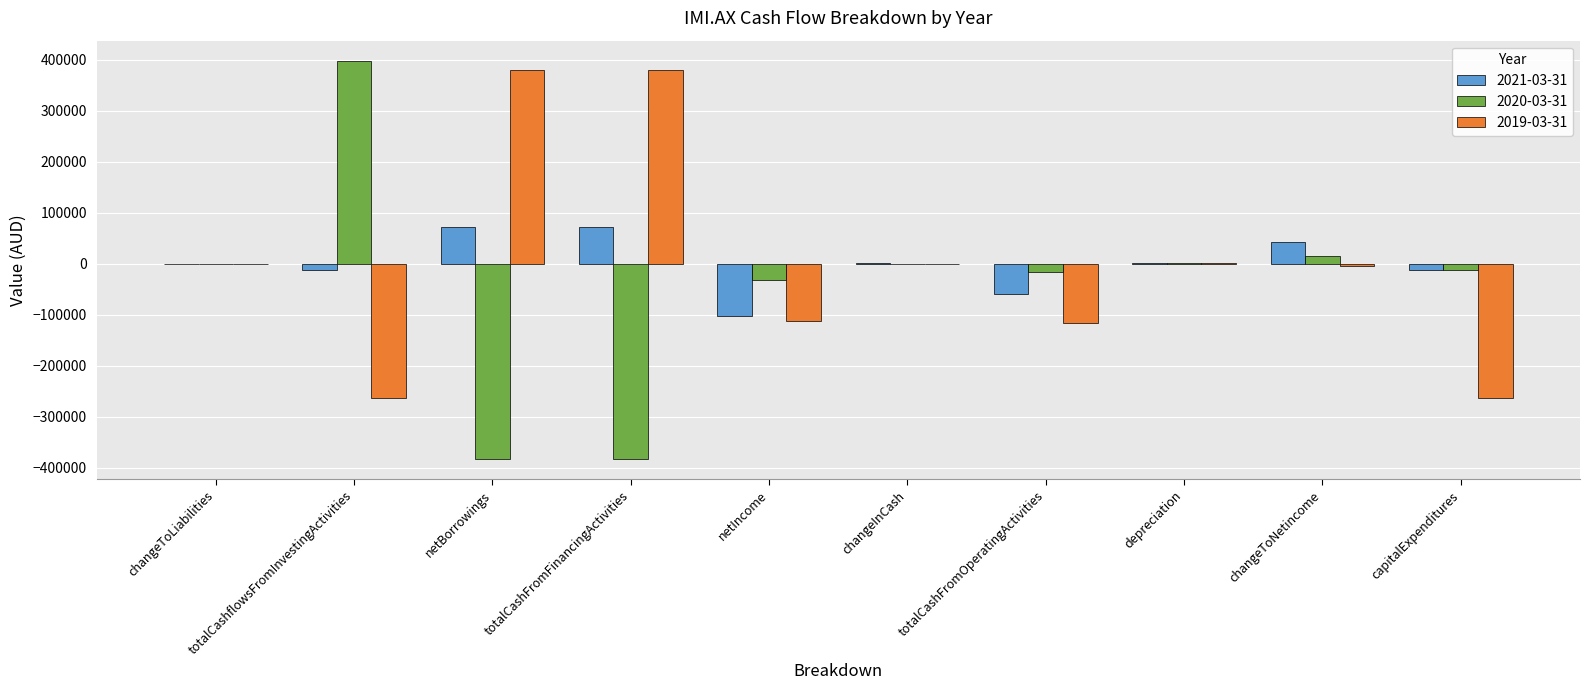

Is the value of 2020-03-31 at changeToLiabilities greater than the value of 2019-03-31 at netBorrowings?

No